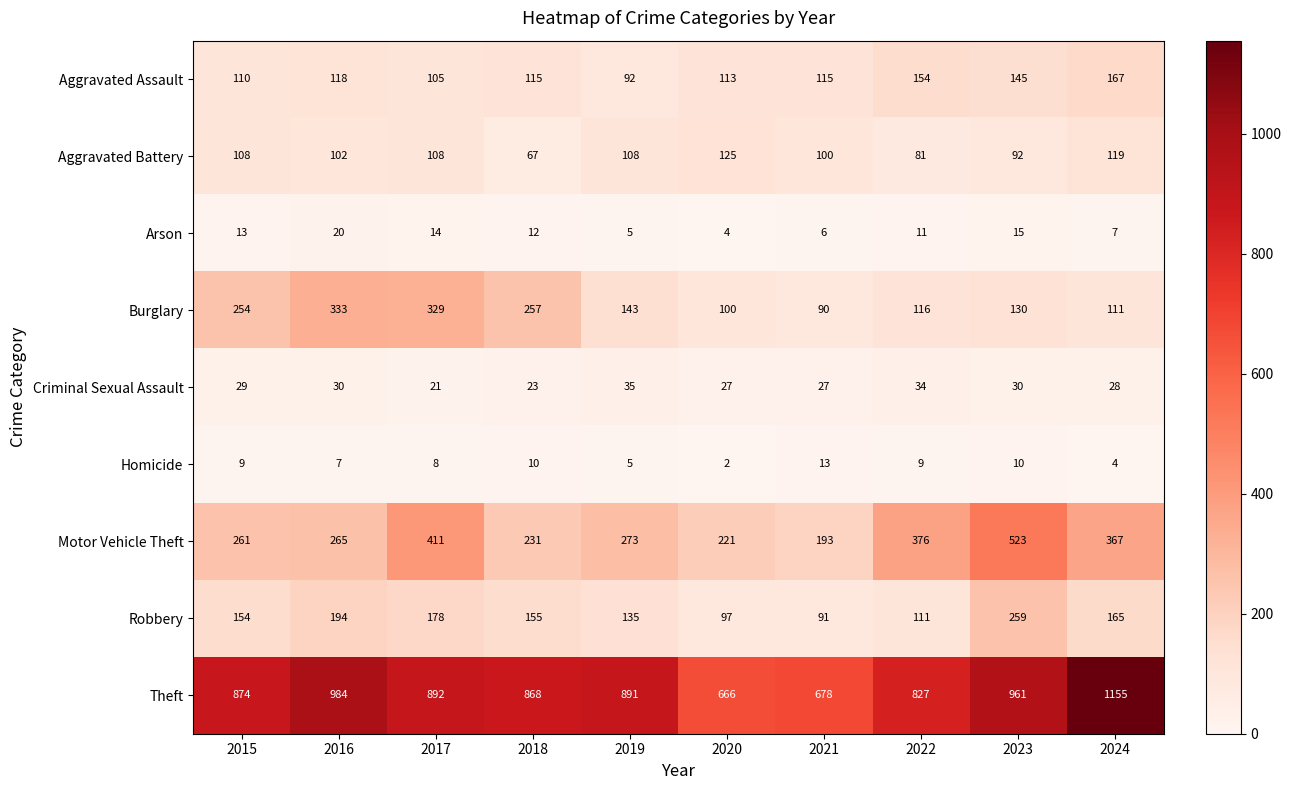

What is the difference between the Robbery values at 2018 and 2021?

64